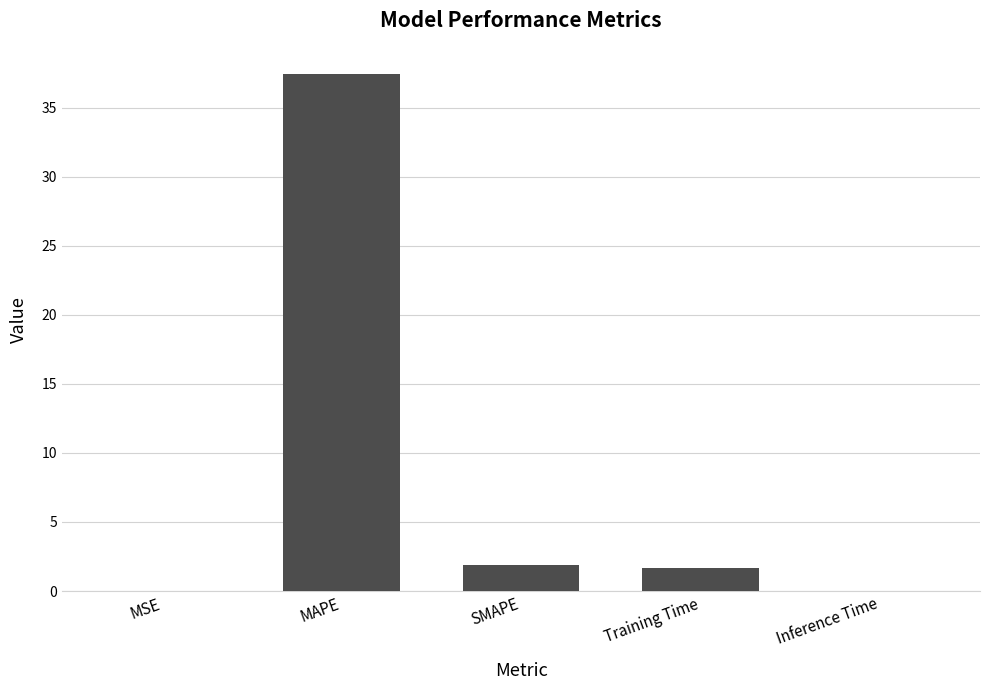

Are the bars grouped side by side (vs. stacked)?

No